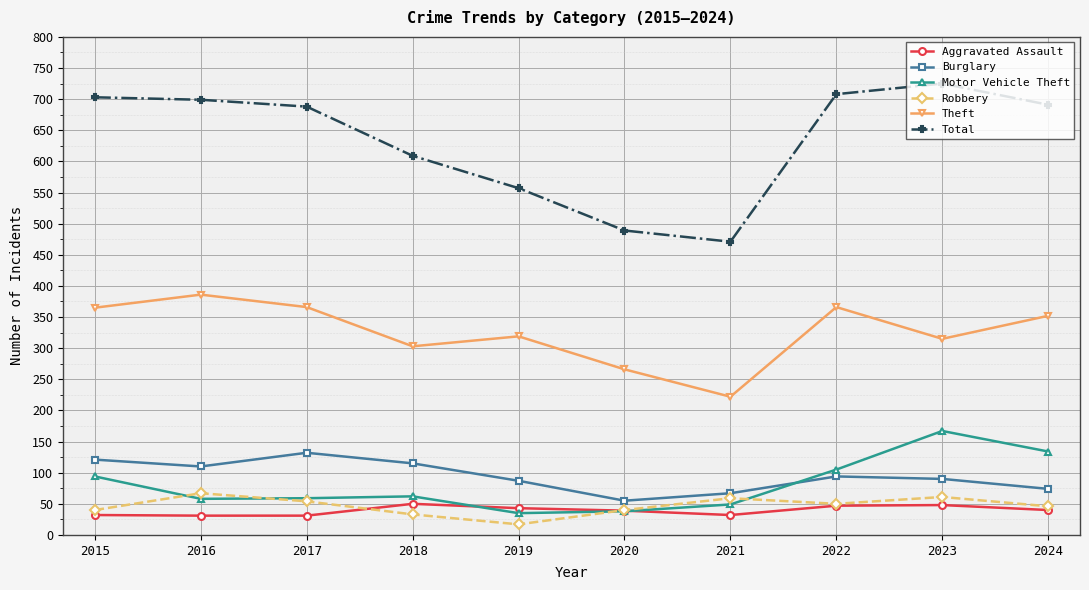

The value of Aggravated Assault at 2021 is 32. True or false?

True